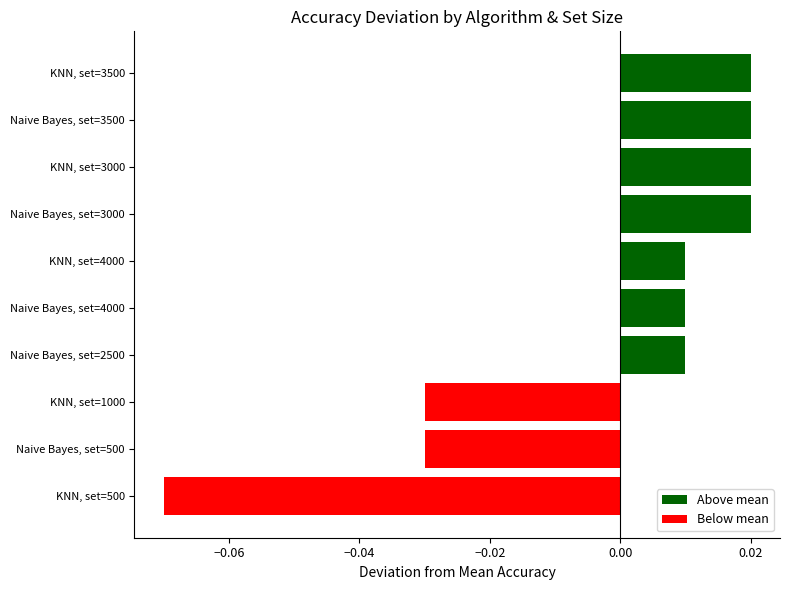

Is it true that the value at Naive Bayes, set=500 is -0.1?

False